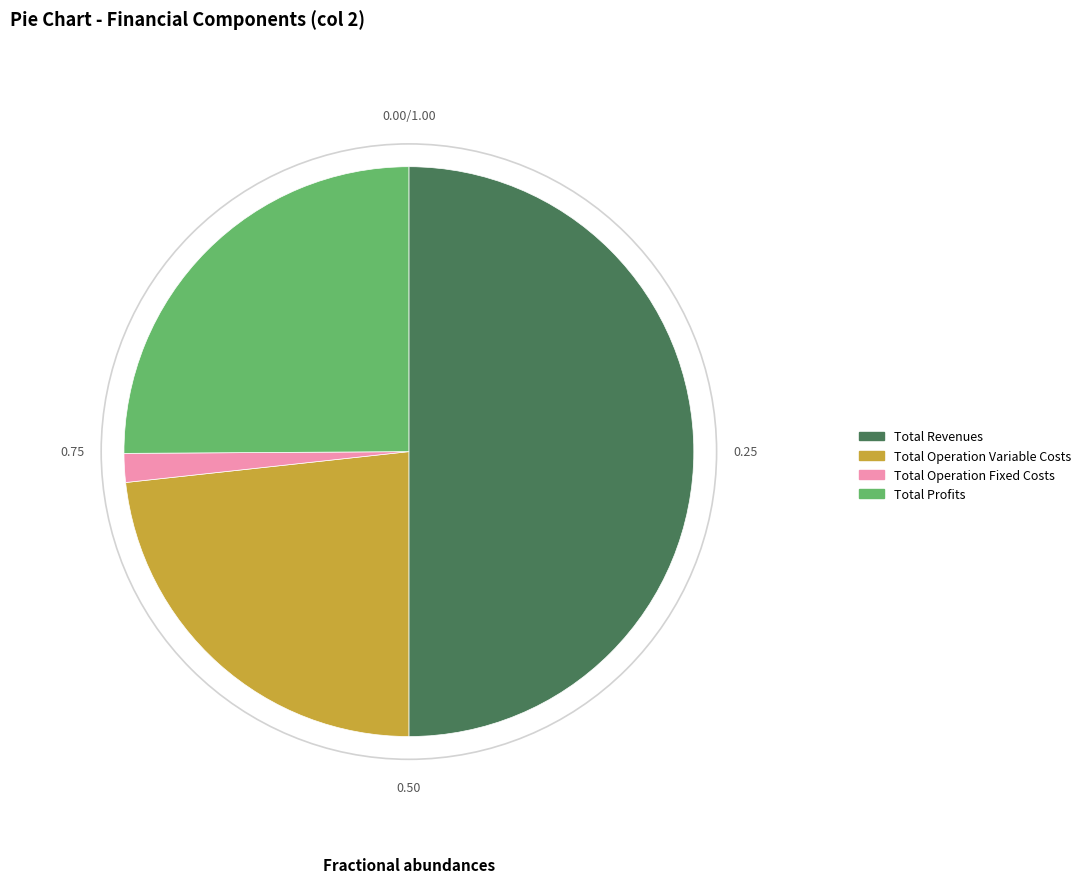

Count the number of slices in the pie.

4